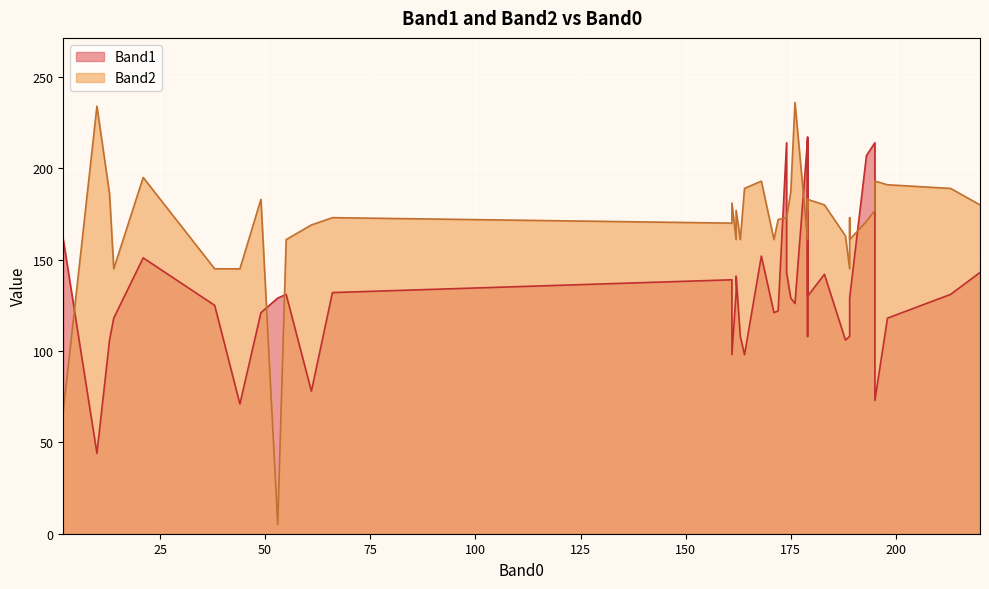

Between 171 and 179, which series saw the biggest shift?

Band1